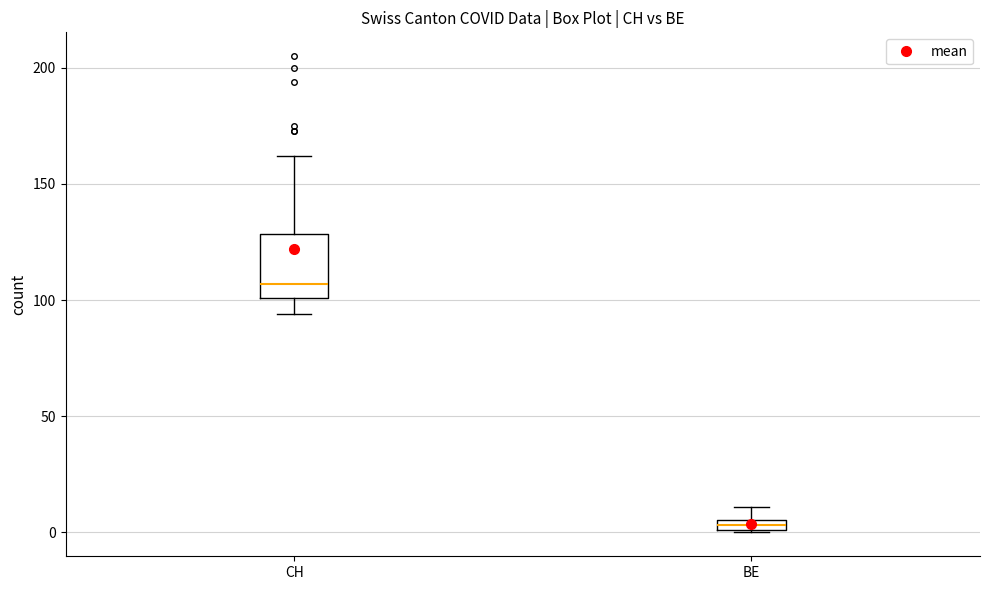

Which box is the tallest, from its lower edge to its upper edge?

CH